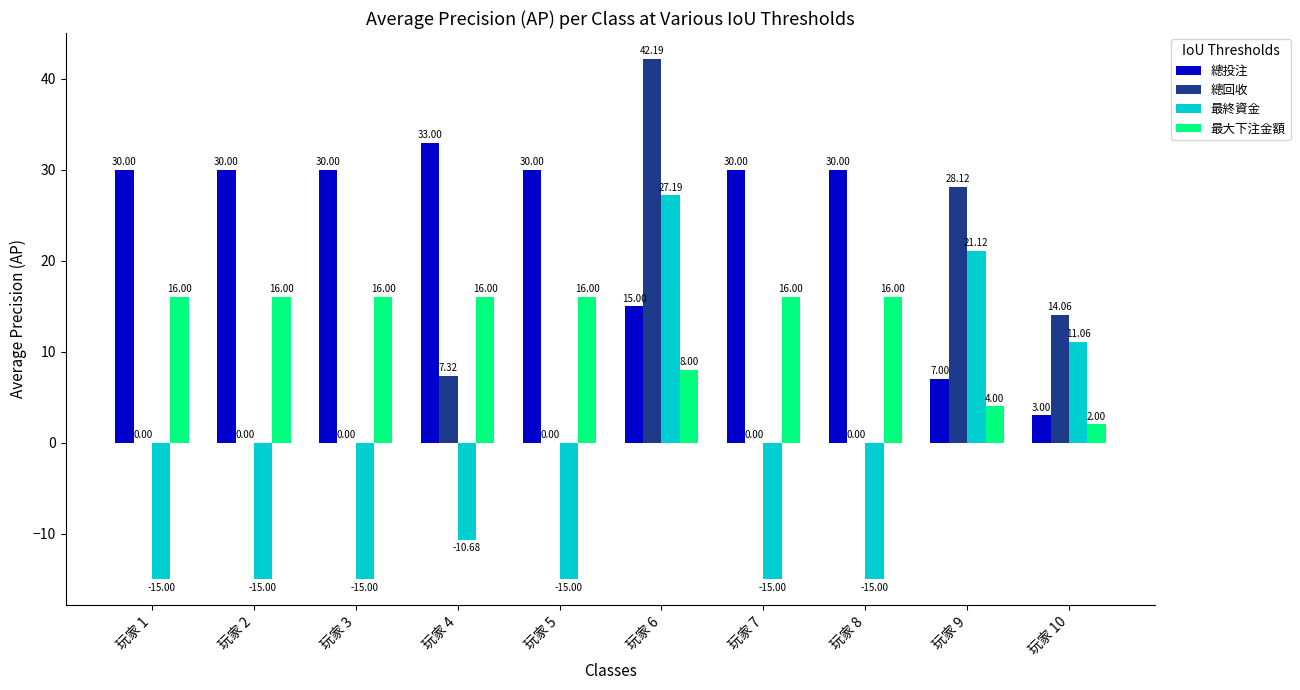

What is the sum of the 總投注 values at 玩家 8 and 玩家 6?

45.0